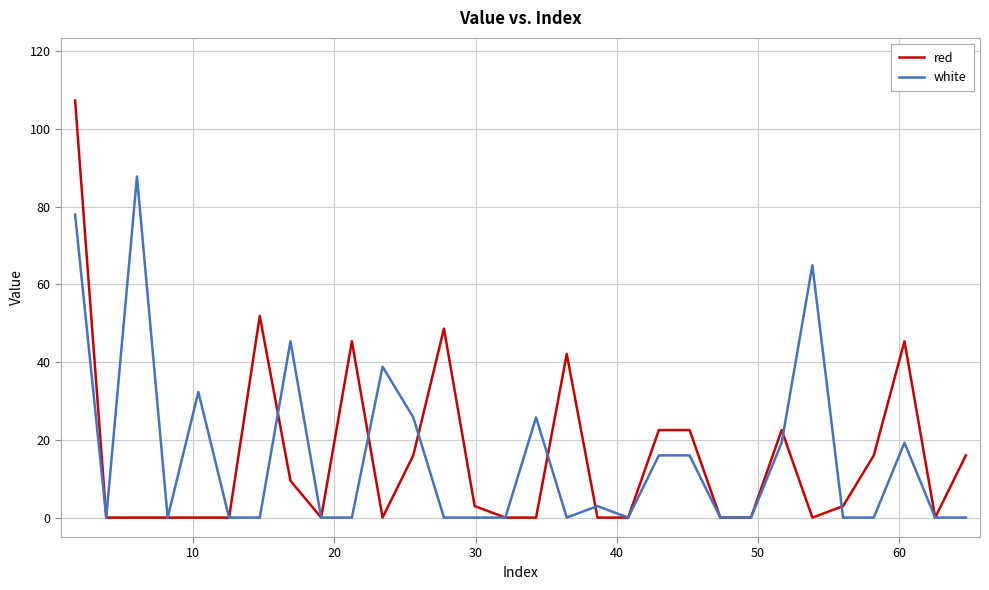

What is the sum of all red values?

471.5